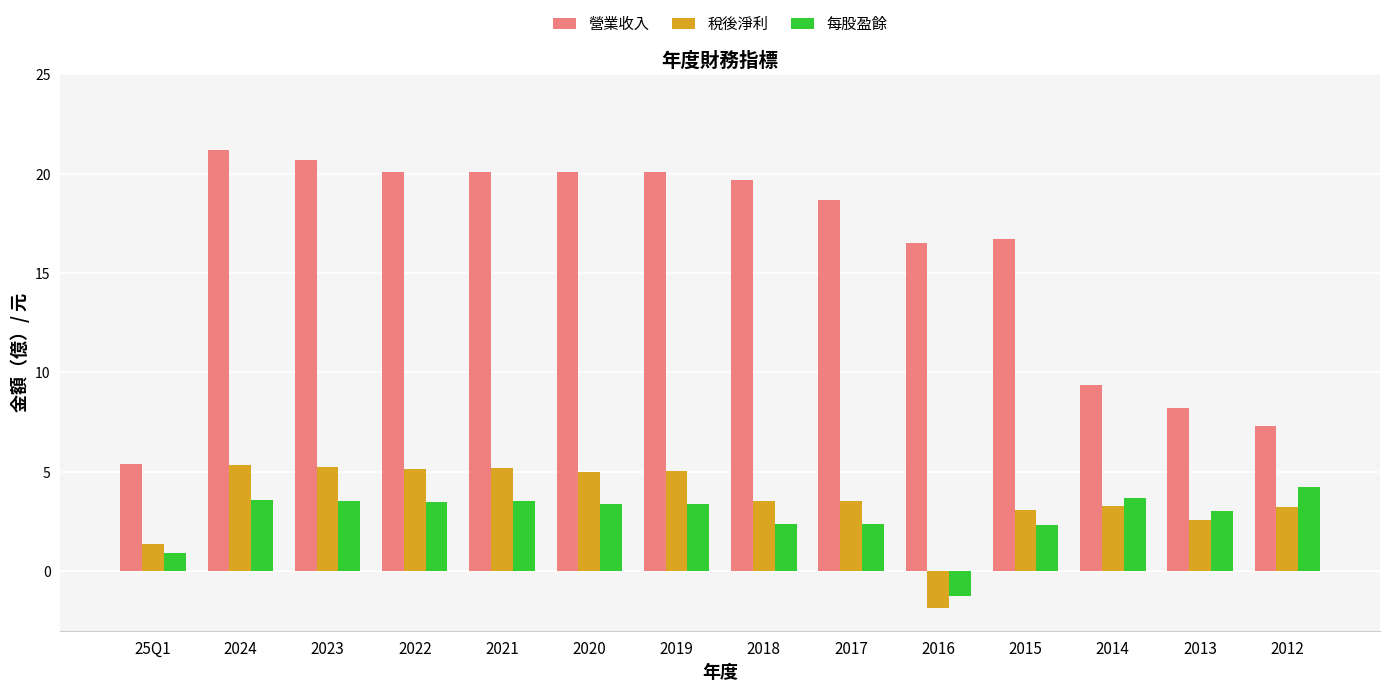

What is the difference between the highest and lowest values at 2022?

16.6